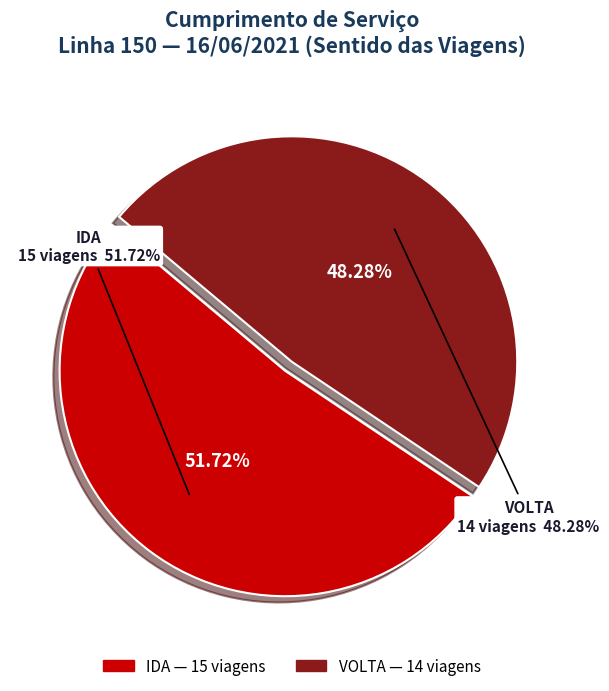

Which slice is the smallest?

VOLTA